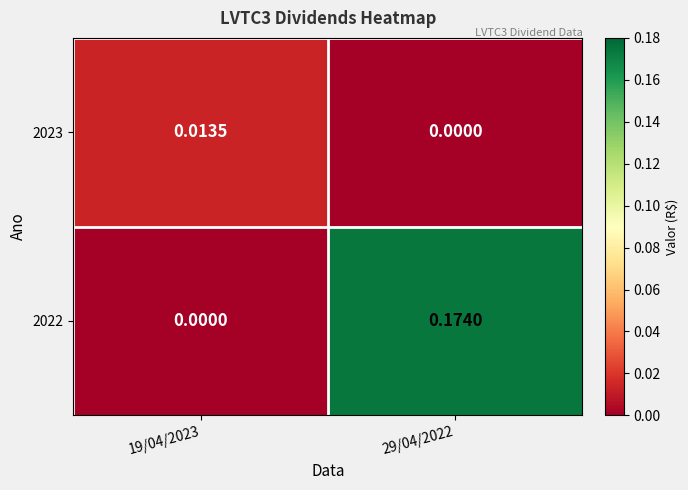

At how many categories does at least one series exceed 0?

2